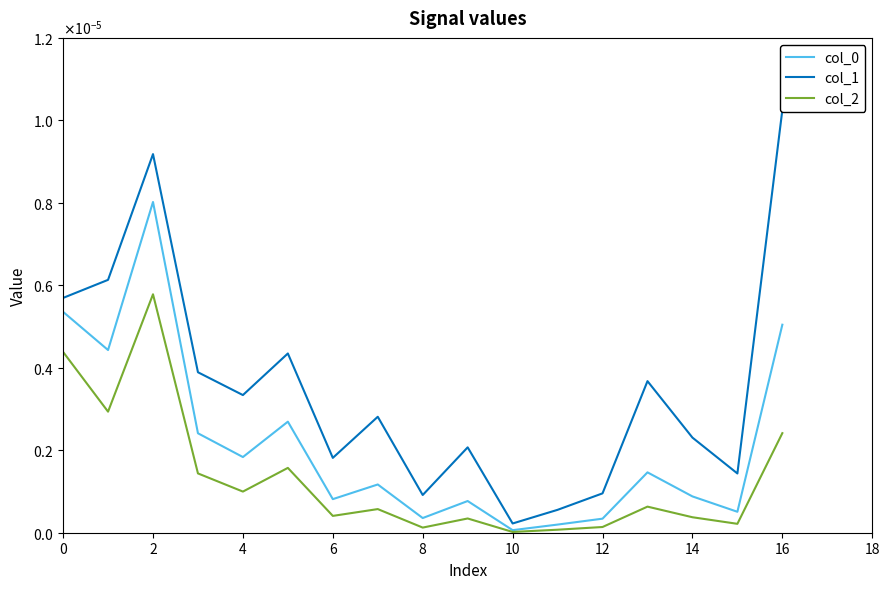

Which series has the largest total across all categories?

col_1